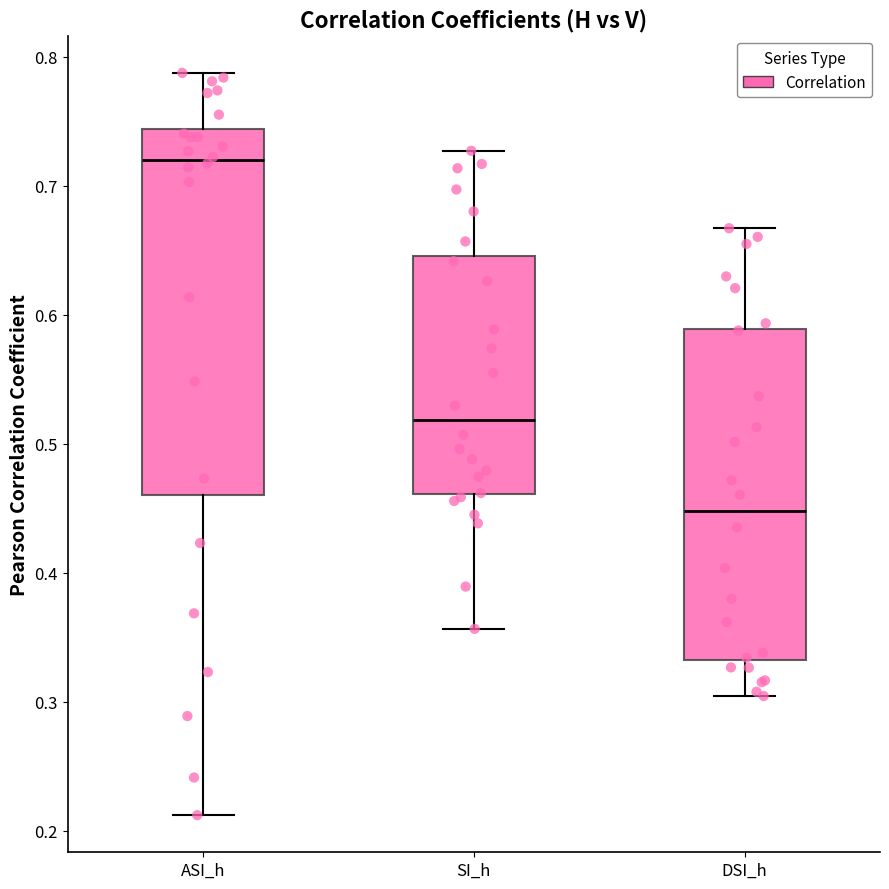

Comparing the boxes themselves (not the whiskers), which one is the tallest?

ASI_h